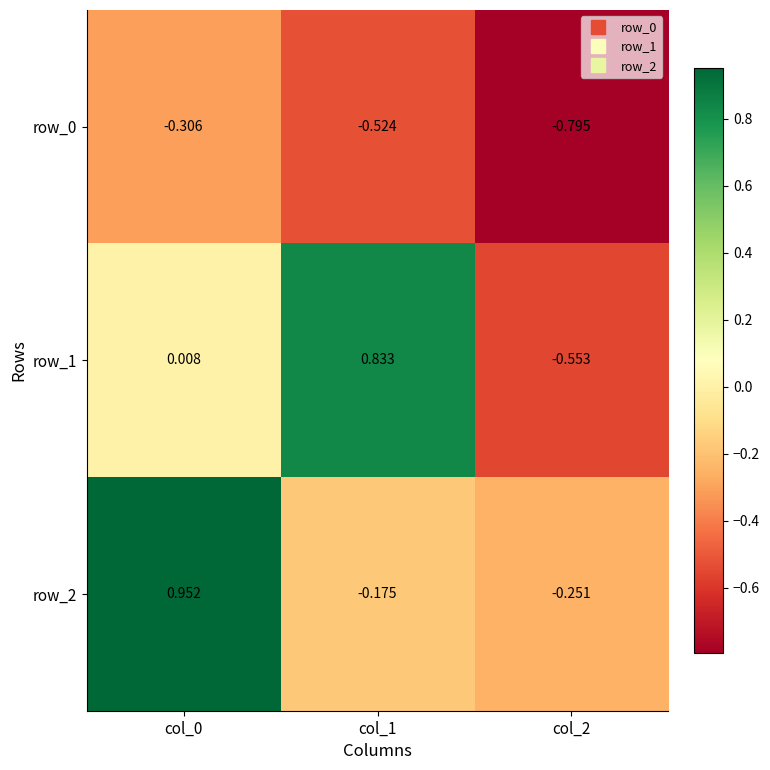

How many categories are shown in the chart?

3